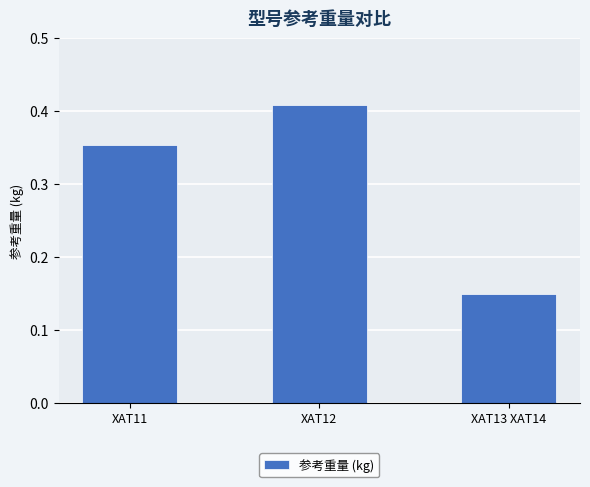

Is it true that the value at XAT12 is 0.2?

False